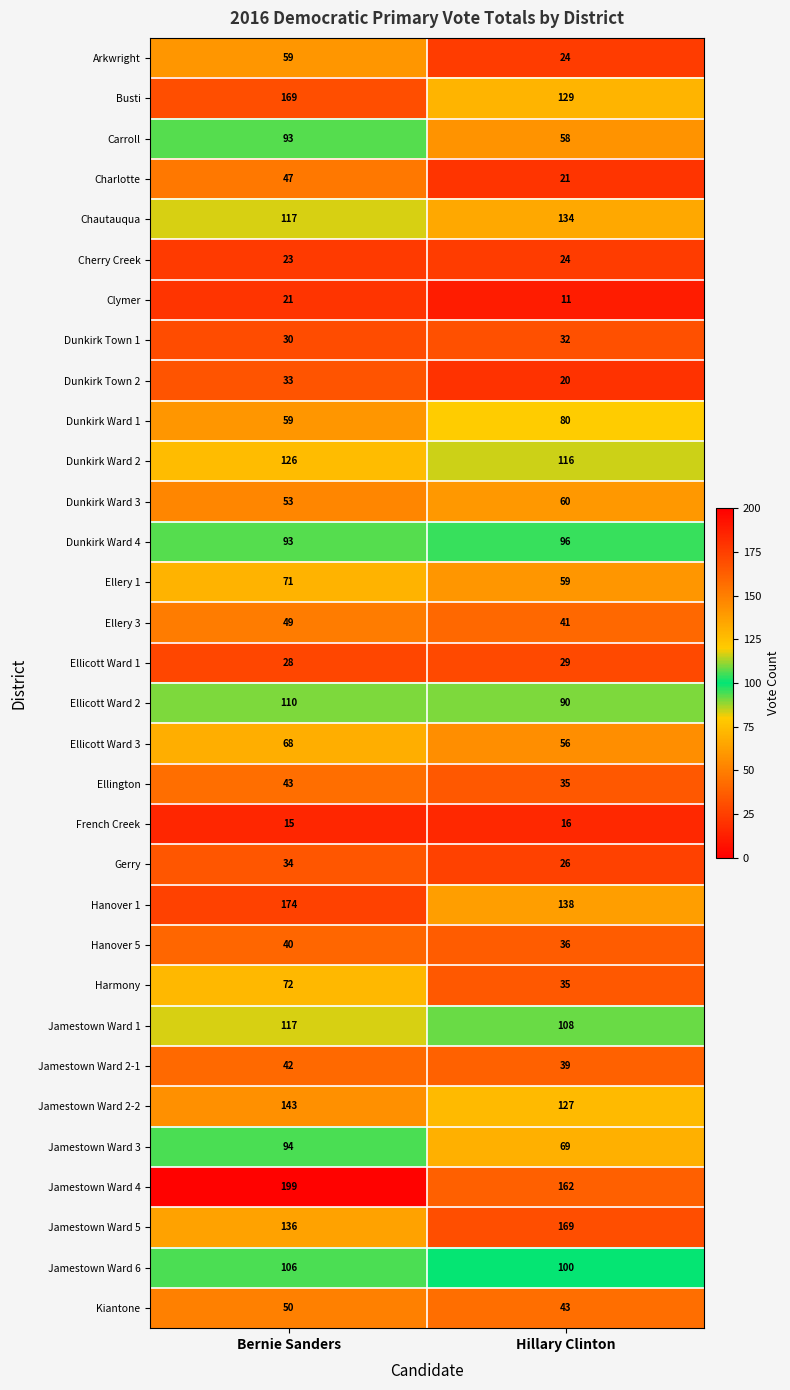

Which category has the highest value in the Jamestown Ward 2-2 series?

Bernie Sanders